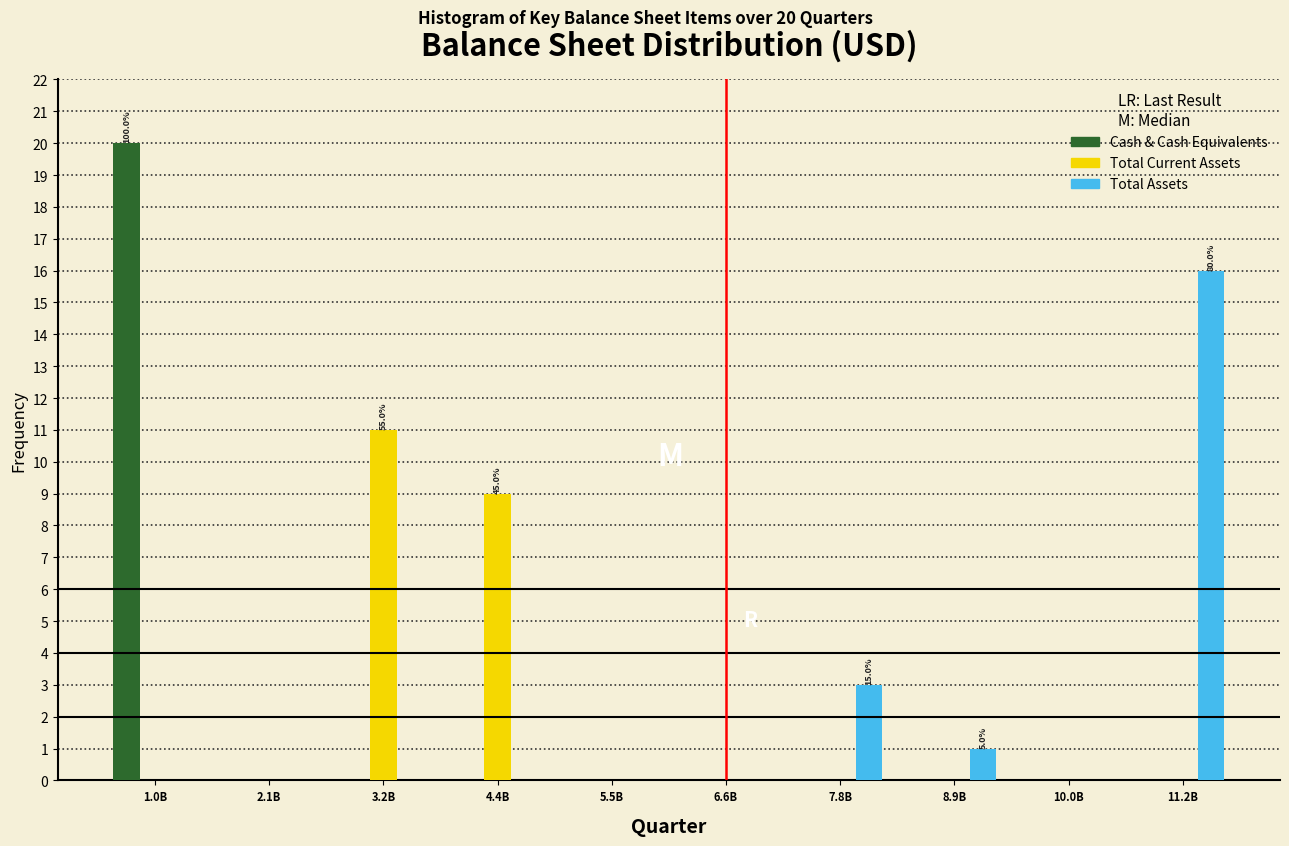

Reading left to right, what are all the values shown in this chart?

Cash & Cash Equivalents: 1.0B=20	2.1B=0	3.2B=0	4.4B=0	5.5B=0	6.6B=0	7.8B=0	8.9B=0	10.0B=0	11.2B=0
Total Current Assets: 1.0B=0	2.1B=0	3.2B=11	4.4B=9	5.5B=0	6.6B=0	7.8B=0	8.9B=0	10.0B=0	11.2B=0
Total Assets: 1.0B=0	2.1B=0	3.2B=0	4.4B=0	5.5B=0	6.6B=0	7.8B=3	8.9B=1	10.0B=0	11.2B=16